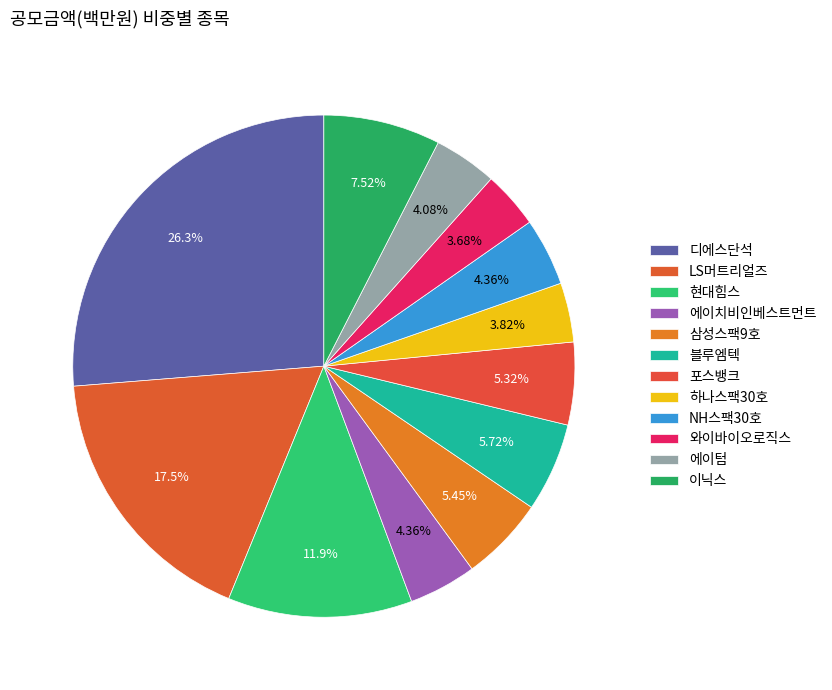

Which category has the smallest portion of the pie?

와이바이오로직스